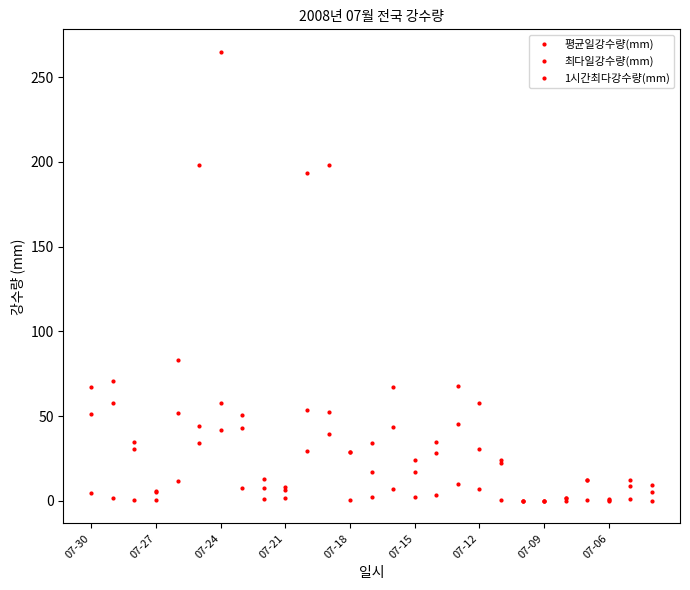

How many lines are shown in the chart?

3